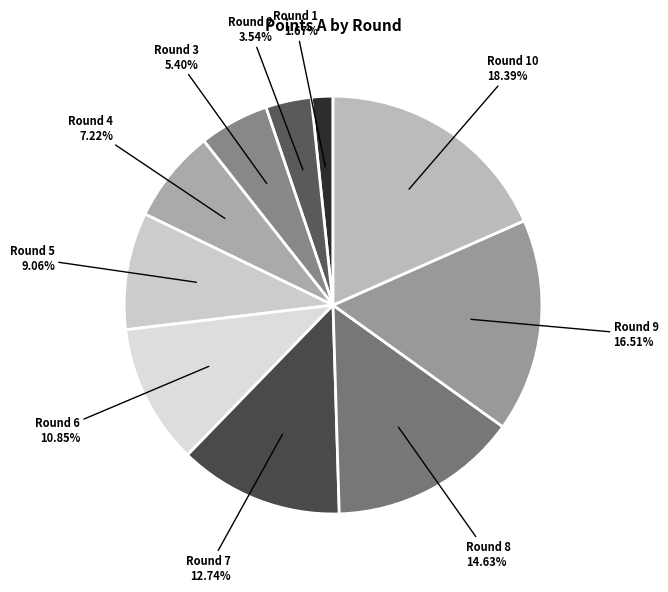

Which category has the smallest portion of the pie?

Round 1